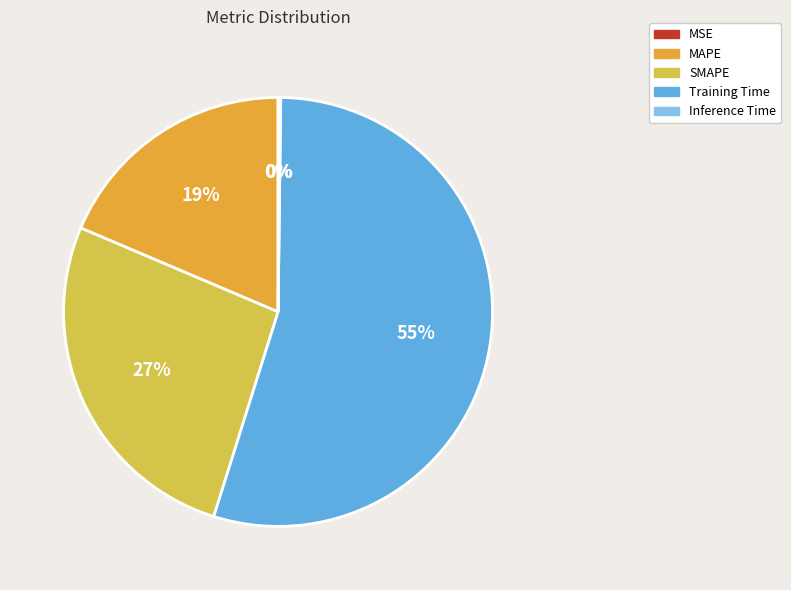

Which has a higher value, MAPE or Training Time?

Training Time